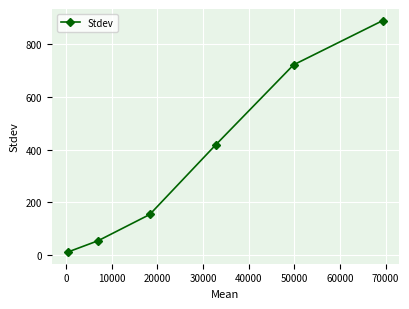

Reading right to left, list all the values displayed in this chart.

887.9	720.4	418.5	154.5	55.5	12.0